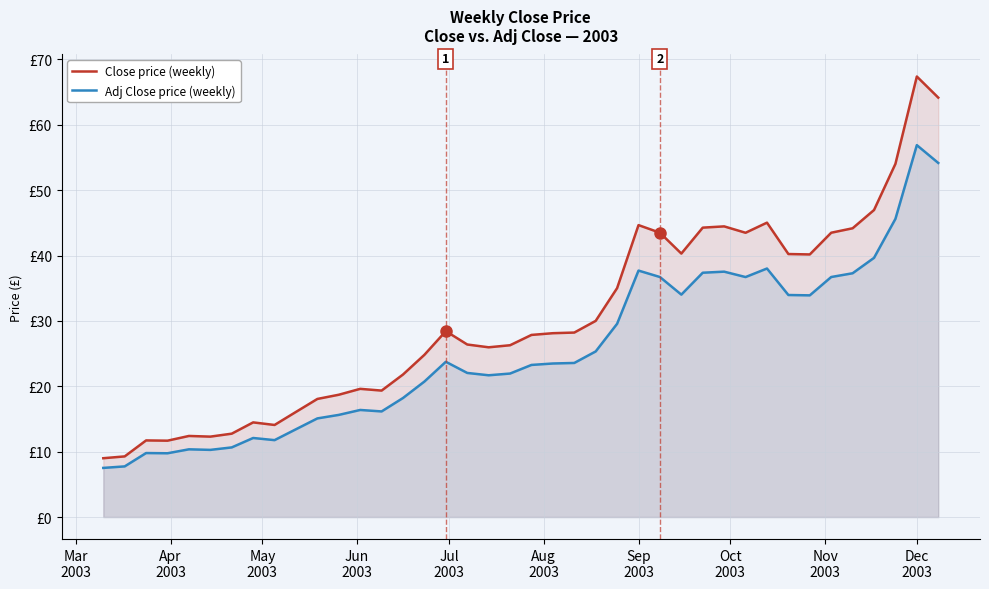

What are all the series names shown in the legend?

Close price (weekly), Adj Close price (weekly)